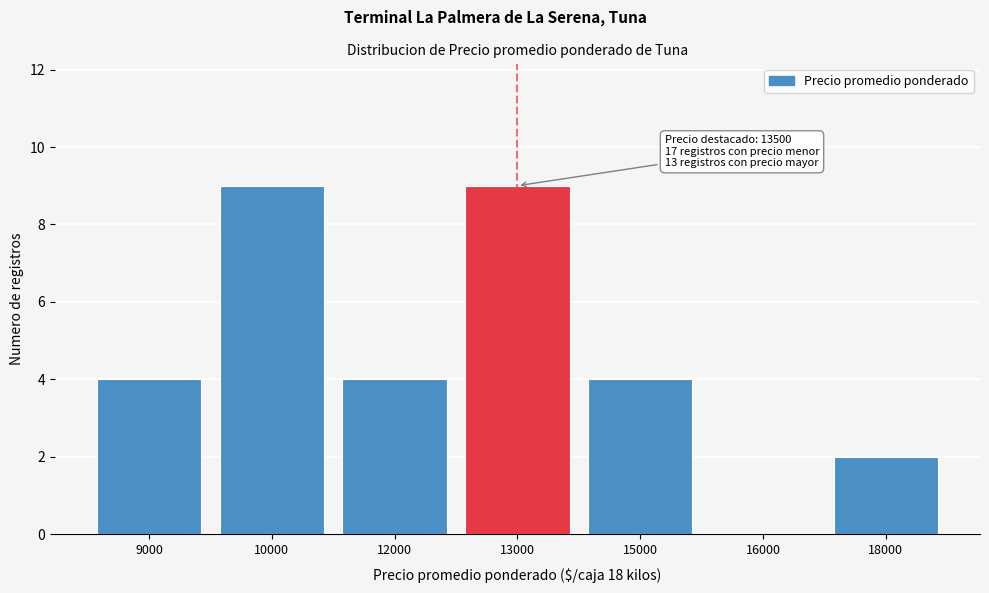

Reading left to right, extract all data points from this chart.

9000=4	10000=9	12000=4	13000=9	15000=4	16000=0	18000=2